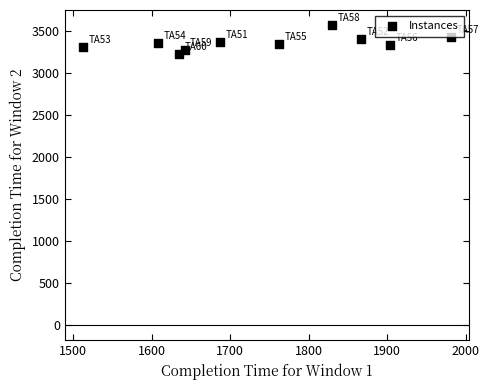

What is the average X value?

1743